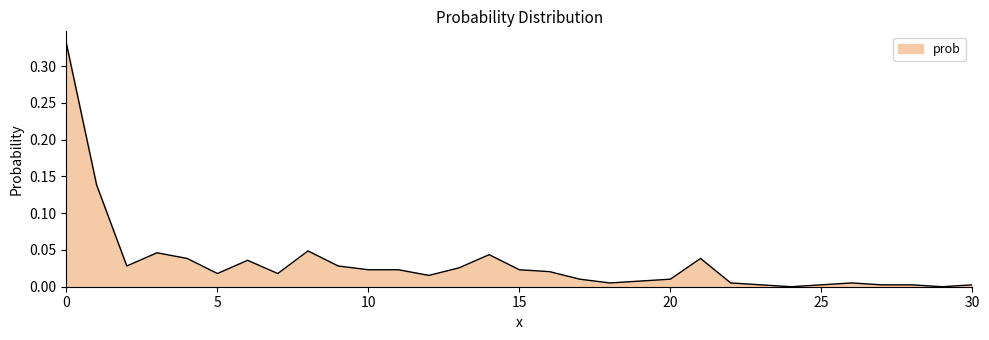

How many lines are shown in the chart?

1